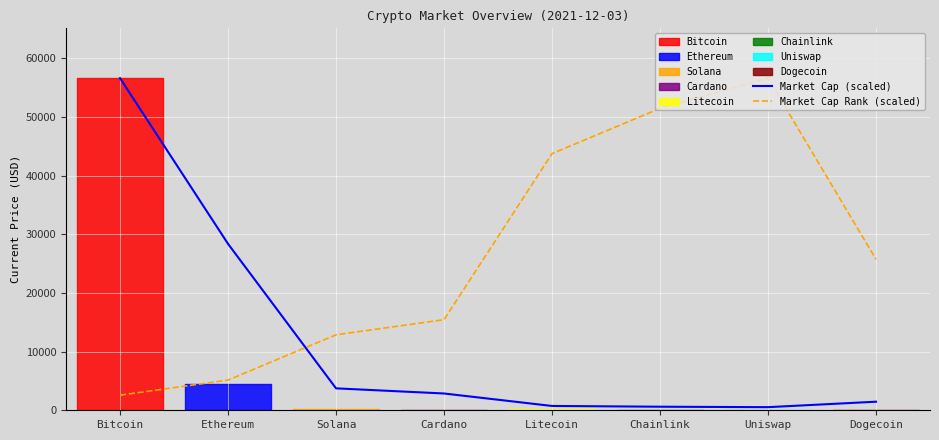

After their last crossing, which series has the higher values: Market Cap Rank (scaled) or Market Cap (scaled)?

Market Cap Rank (scaled)